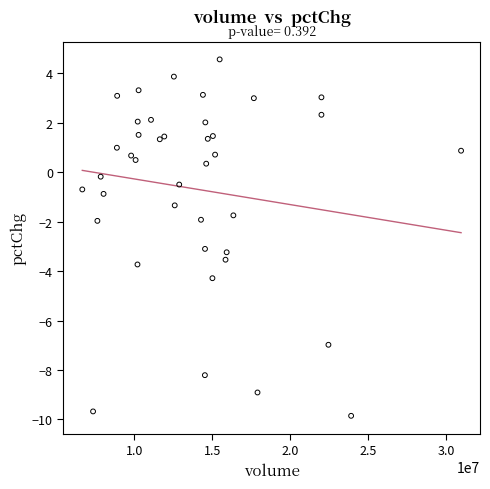

What is the range of Y values (max minus min)?

14.4